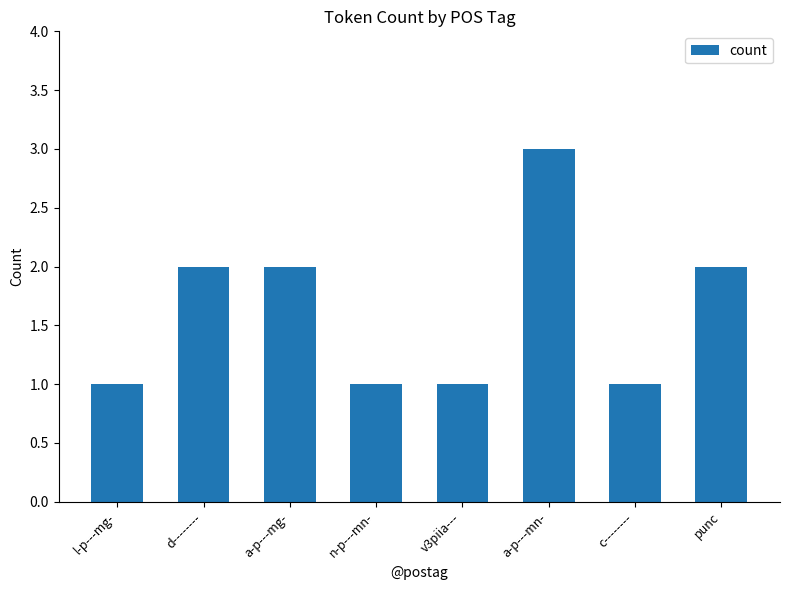

What is the maximum value shown in the chart?

3